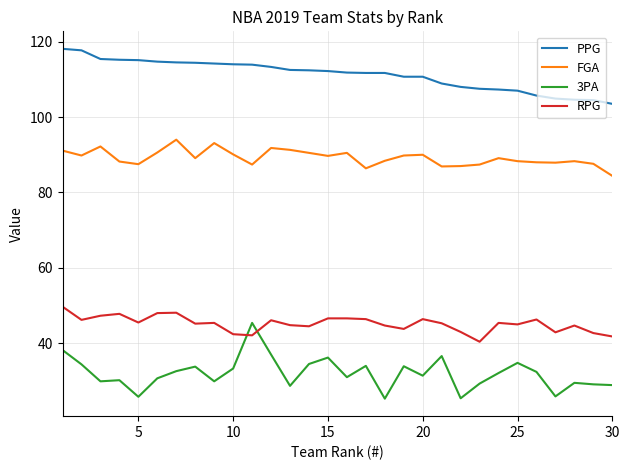

Rank the series by their average value, from lowest to highest.

3PA, RPG, FGA, PPG